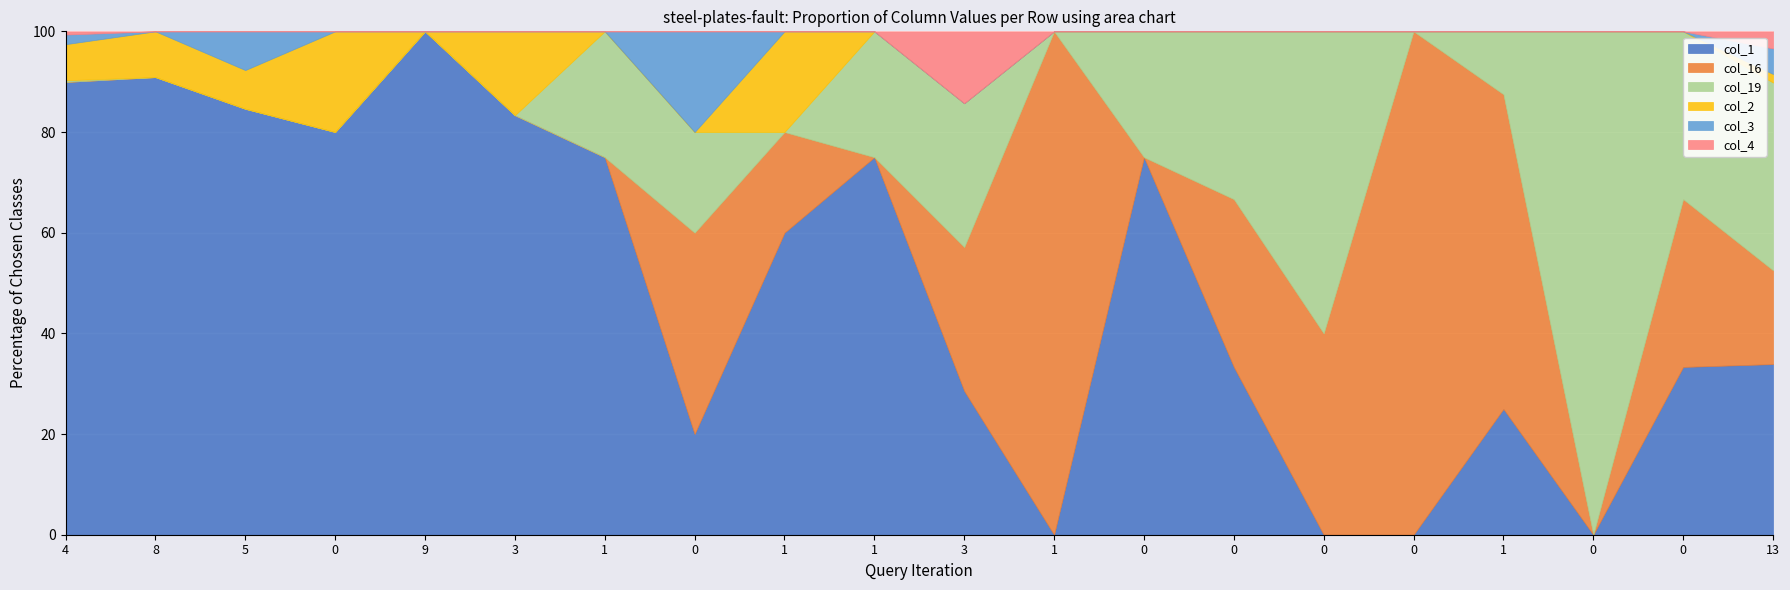

Reading left to right, extract all data points from this chart.

col_1: 564	40	11	4	9	5	3	1	3	3	2	0	3	1	0	0	2	0	2	20
col_16: 0	0	0	0	0	0	0	2	1	0	2	1	0	1	2	3	5	0	2	11
col_19: 2	0	0	0	0	0	1	1	0	1	2	0	1	1	3	0	1	1	2	22
col_2: 45	4	1	1	0	1	0	0	1	0	0	0	0	0	0	0	0	0	0	1
col_3: 12	0	1	0	0	0	0	1	0	0	0	0	0	0	0	0	0	0	0	3
col_4: 4	0	0	0	0	0	0	0	0	0	1	0	0	0	0	0	0	0	0	2